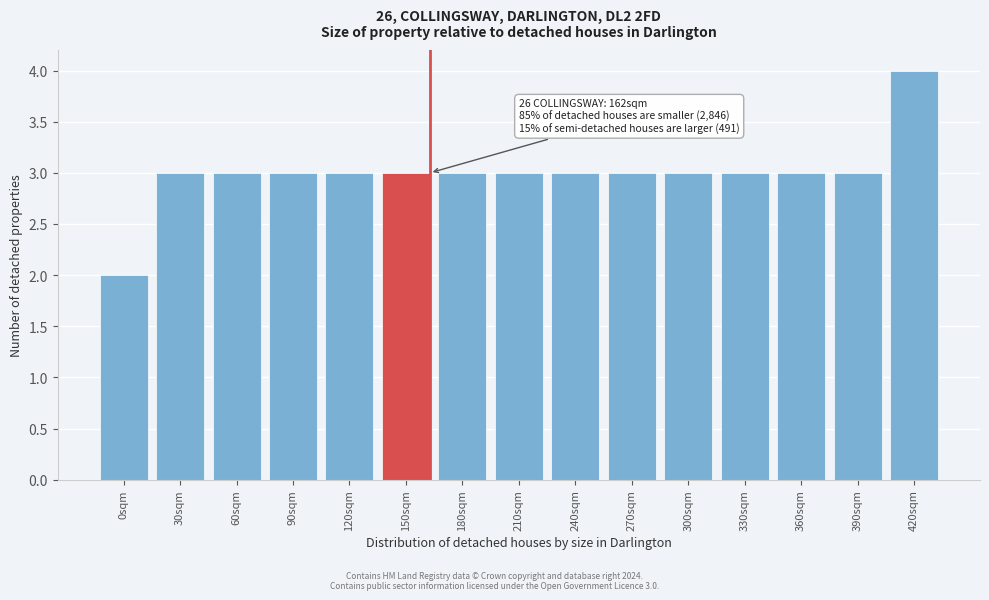

Reading left to right, transcribe all the data shown in this chart.

0sqm=2	30sqm=3	60sqm=3	90sqm=3	120sqm=3	150sqm=3	180sqm=3	210sqm=3	240sqm=3	270sqm=3	300sqm=3	330sqm=3	360sqm=3	390sqm=3	420sqm=4